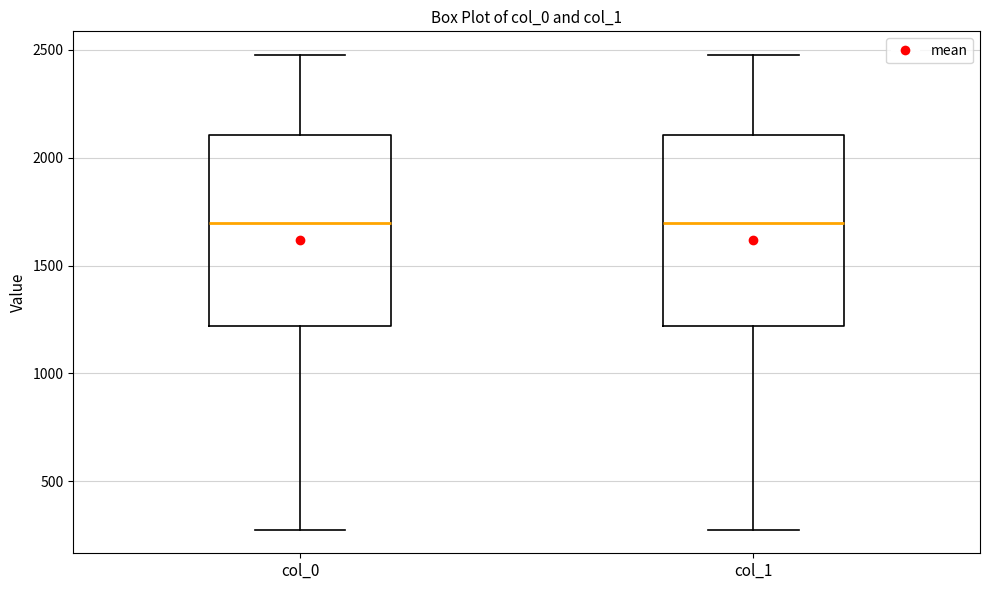

Reading left to right, transcribe this box plot: for each box, give where its median line is, the range the box spans, and where its two whiskers end, as read against the y-axis. The values are not printed on the chart, so give them approximately, as read against the axis.

col_0: median 1700, box 1200 to 2100, whiskers 300 to 2500
col_1: median 1700, box 1200 to 2100, whiskers 300 to 2500